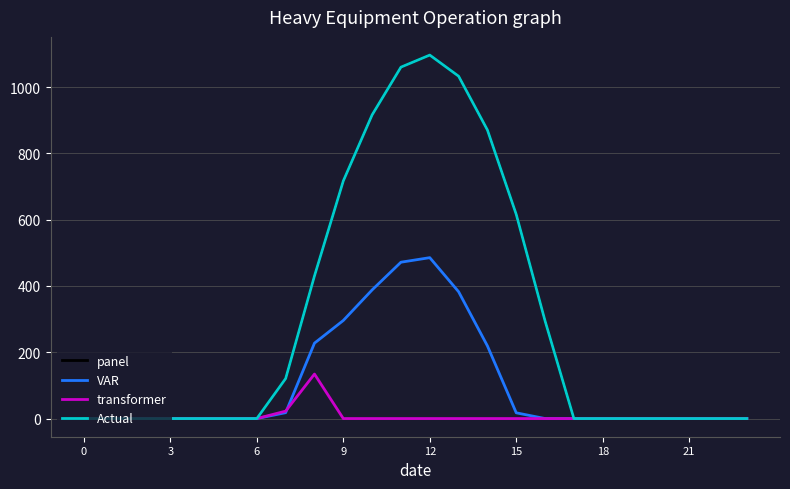

What is the label of the 13th point from the right?

11